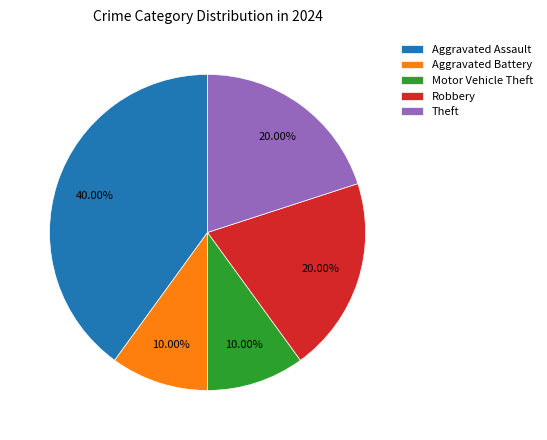

Which has a higher value, Theft or Motor Vehicle Theft?

Theft